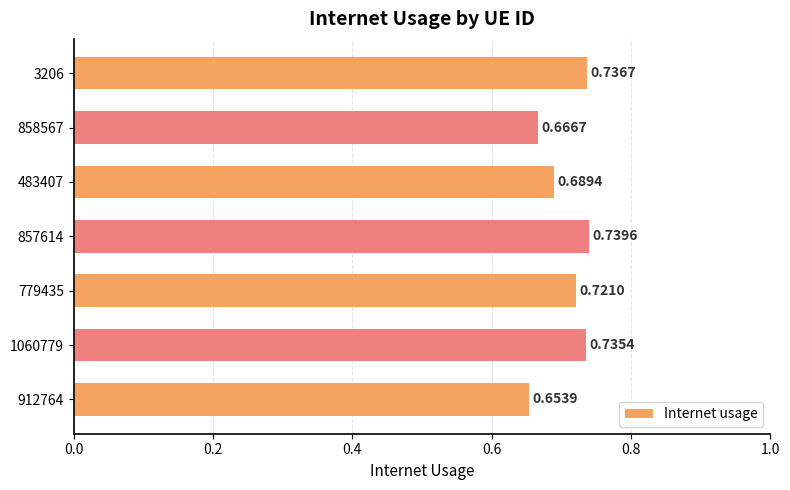

Which has a higher value, 779435 or 858567?

779435